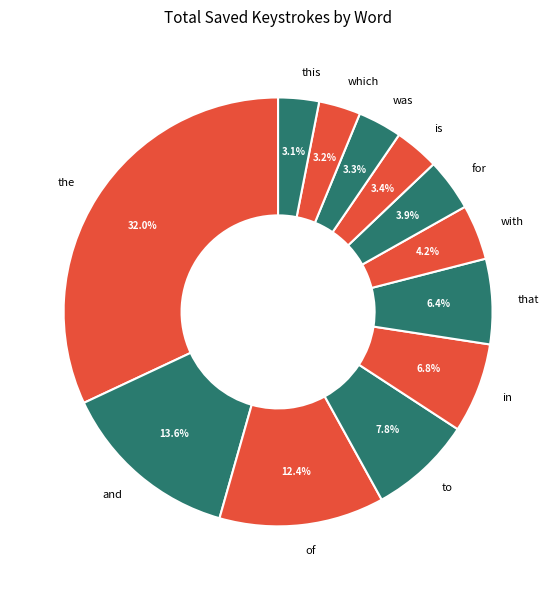

What portion of the pie excludes to?

92.2%